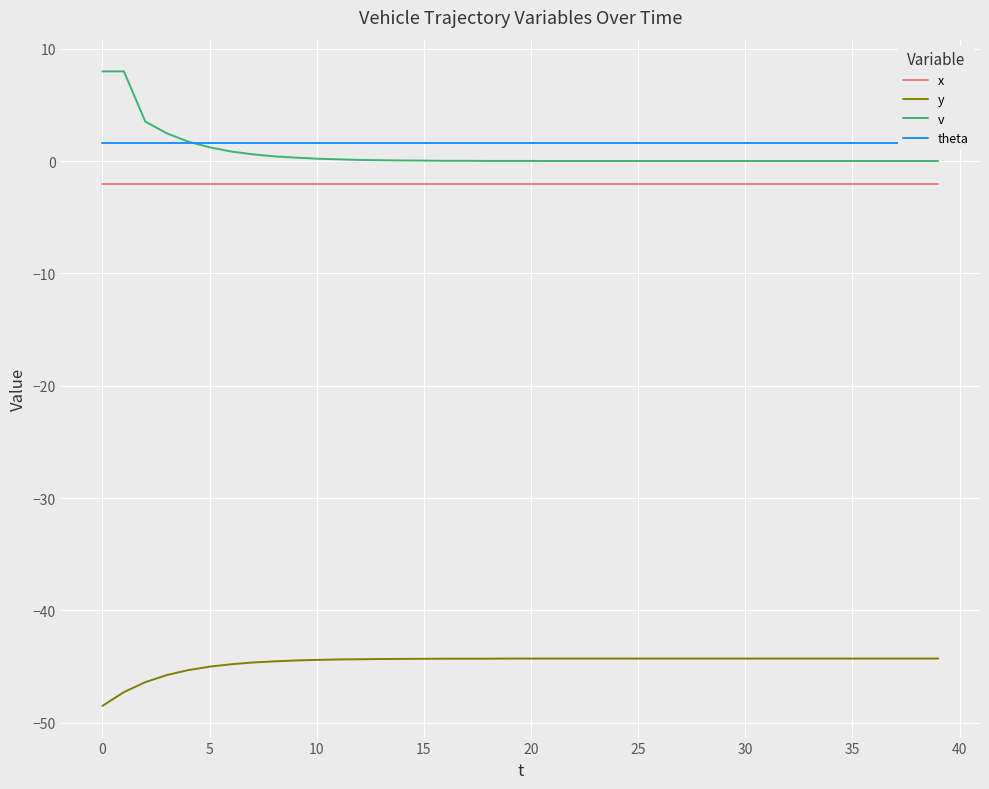

What is the spread (max minus min) of values at 19?

45.9